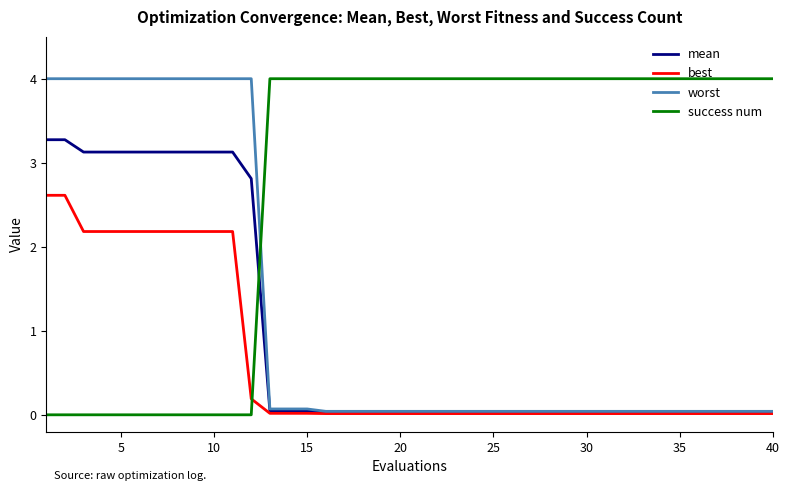

True or false: worst and success num intersect in this chart.

True